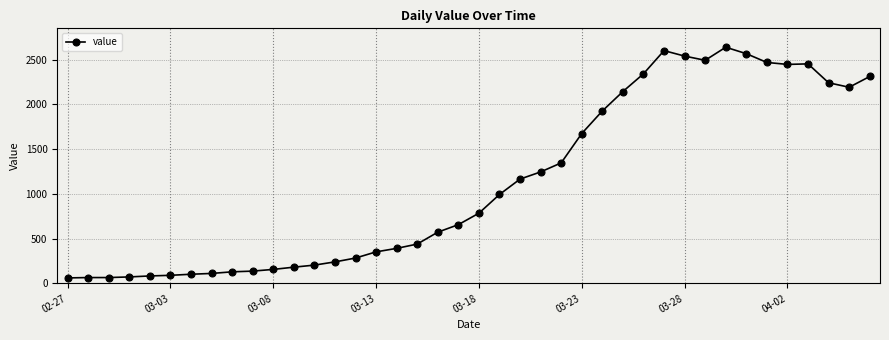

What is the greatest value displayed?

2638